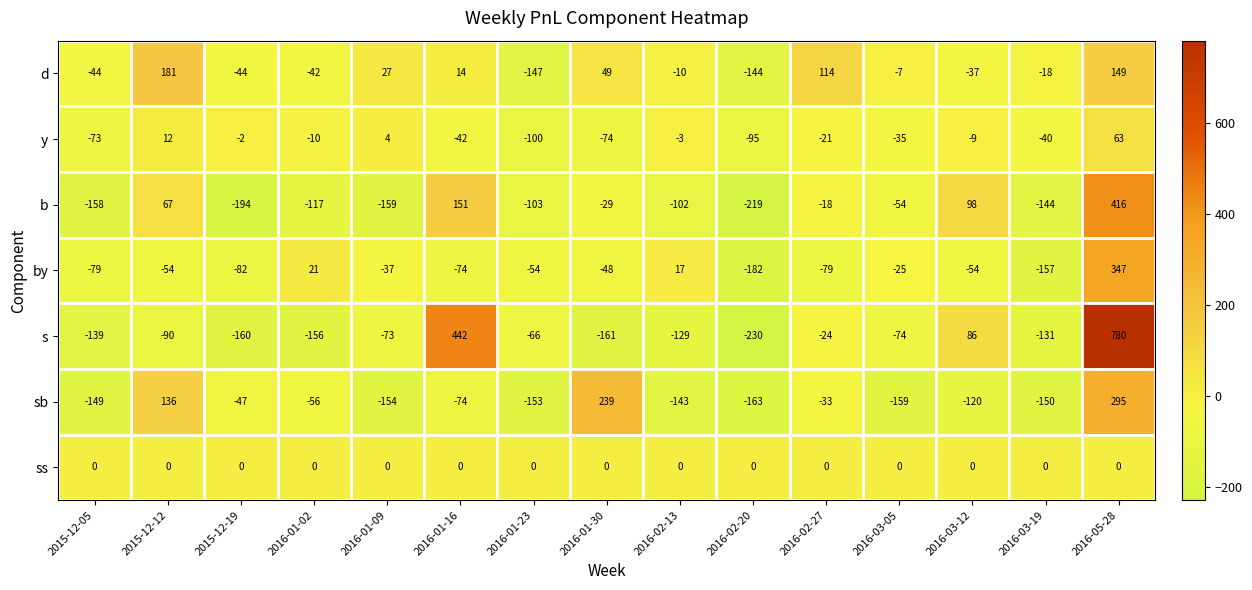

What is the sum of the d values at 2016-01-02 and 2016-01-30?

7